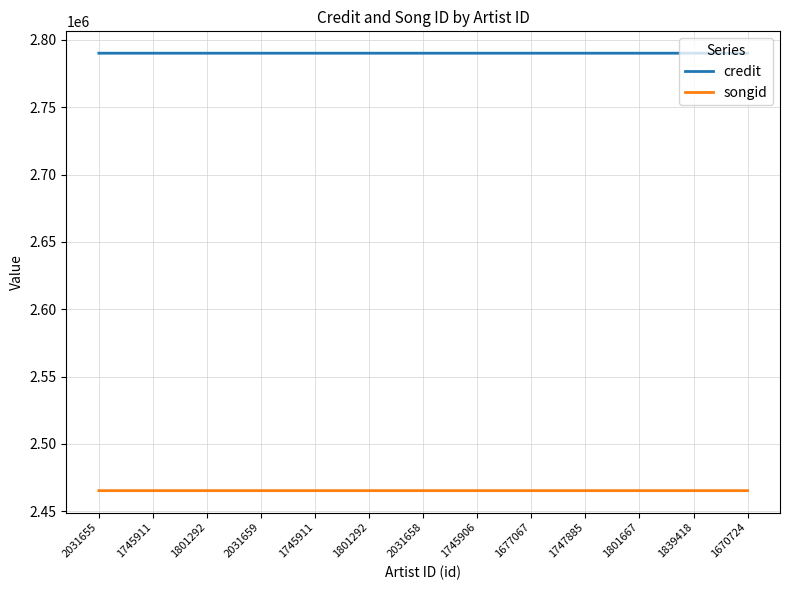

What are all the series names shown in the legend?

credit, songid